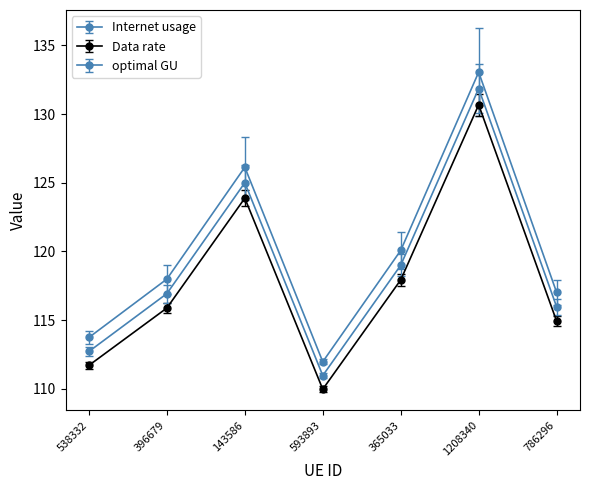

Does the chart have visible grid lines?

No